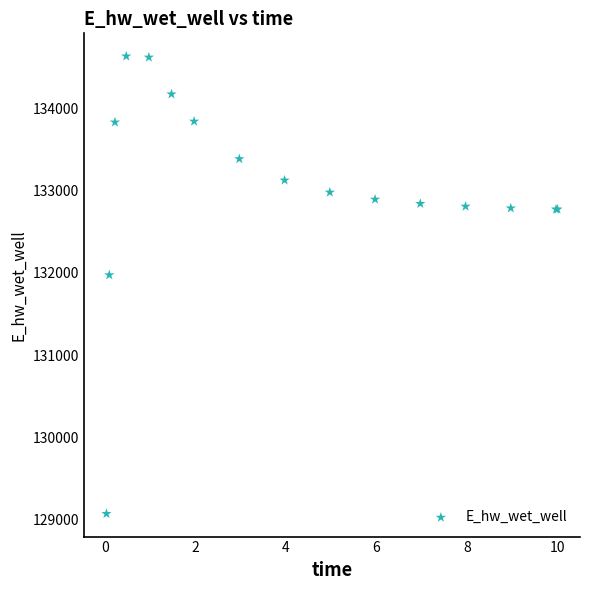

What Y value in the scatter plot is closest to 131851?

131972.8